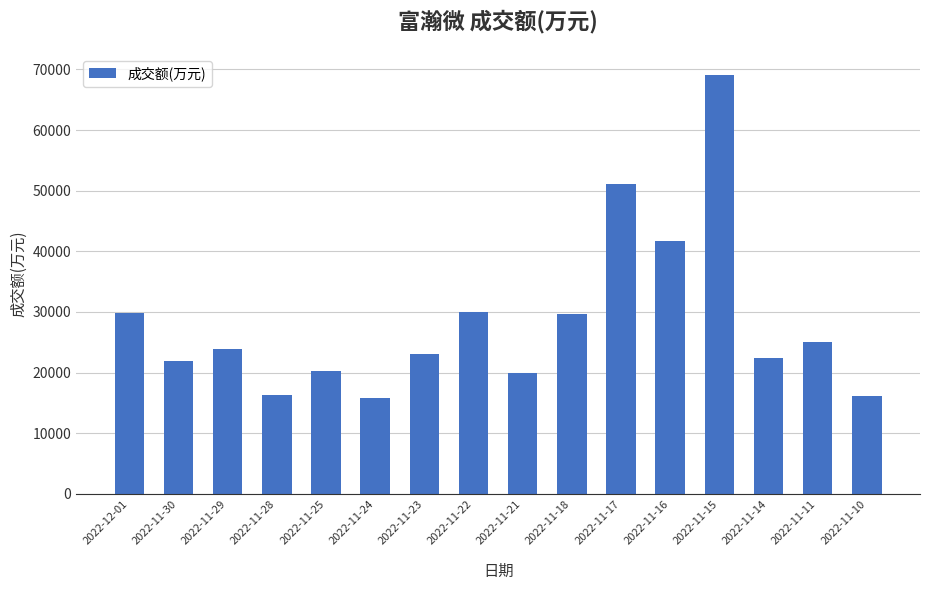

What is the ratio of the value at 2022-11-17 to the value at 2022-11-18?

1.7